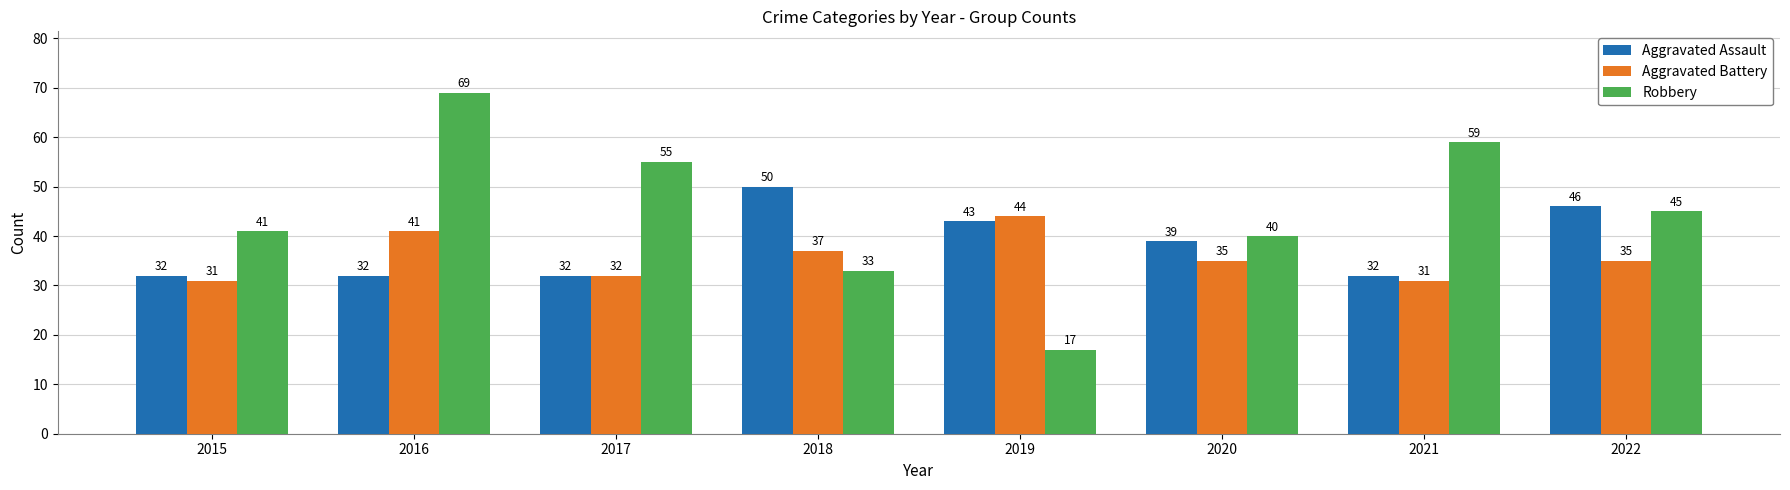

What value does the Aggravated Assault series have at 2018, to the nearest 5?

50